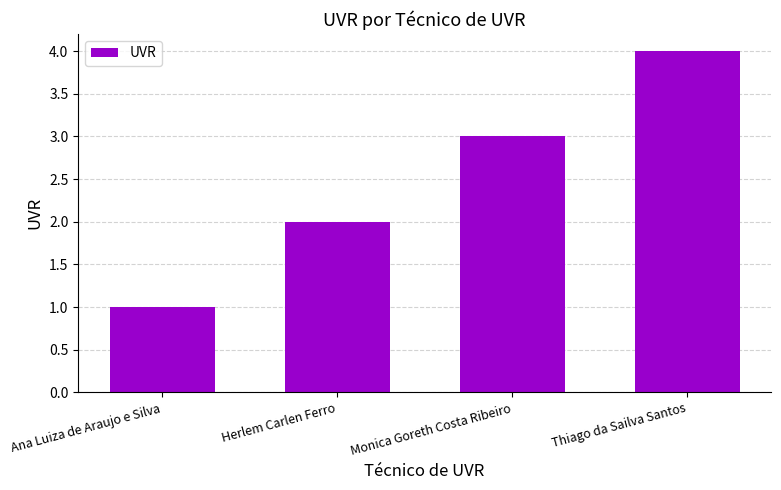

Are the bars grouped side by side (vs. stacked)?

No